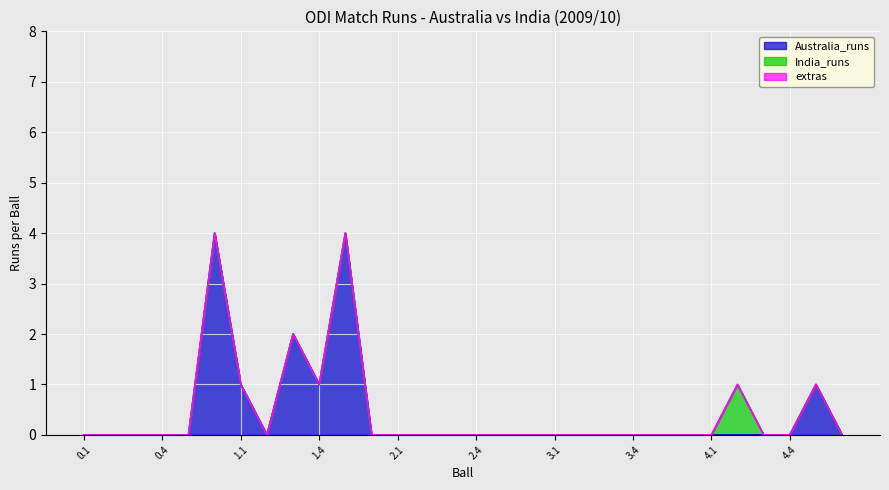

Is the value of extras at 1.1 greater than the value of Australia_runs at 1.6?

No